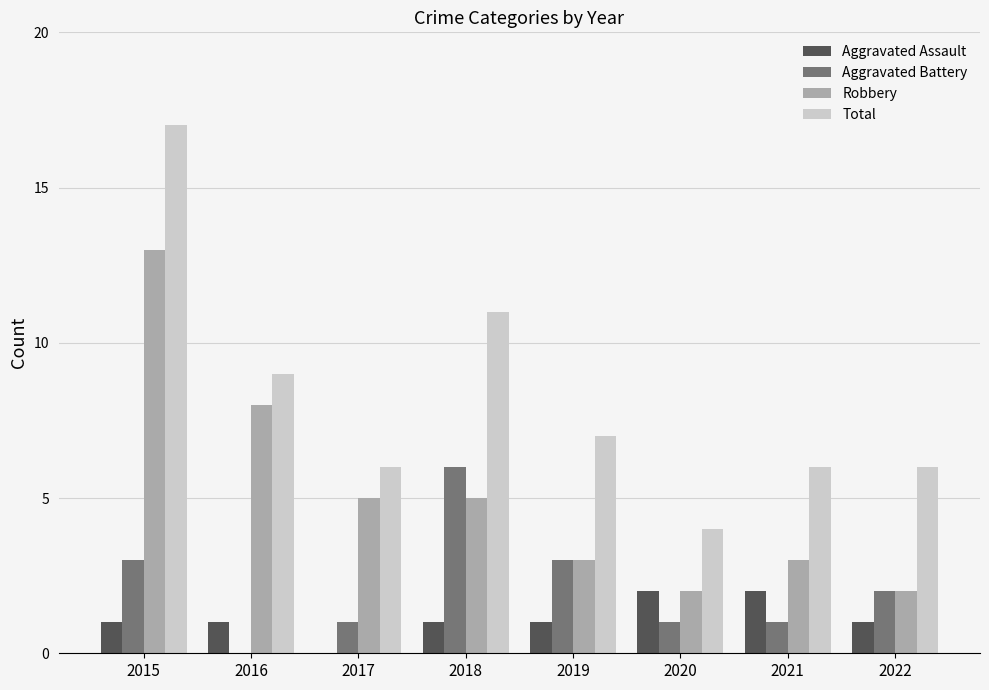

Reading left to right, list all the values displayed in this chart.

Aggravated Assault: 1	1	0	1	1	2	2	1
Aggravated Battery: 3	0	1	6	3	1	1	2
Robbery: 13	8	5	5	3	2	3	2
Total: 17	9	6	11	7	4	6	6